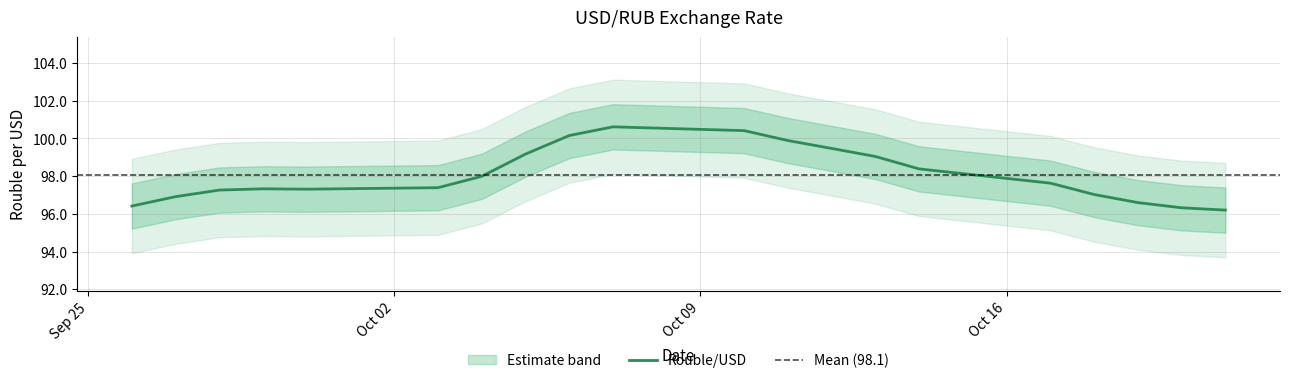

What is the sum of the values at 2023-10-18 and 2023-10-05?

197.0